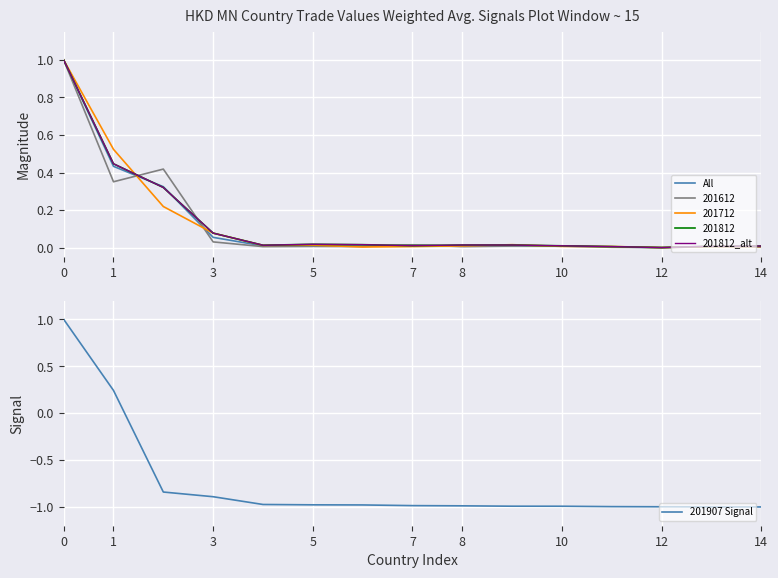

What is the value of the 201907 Signal point at the 4th from the left?

-0.9